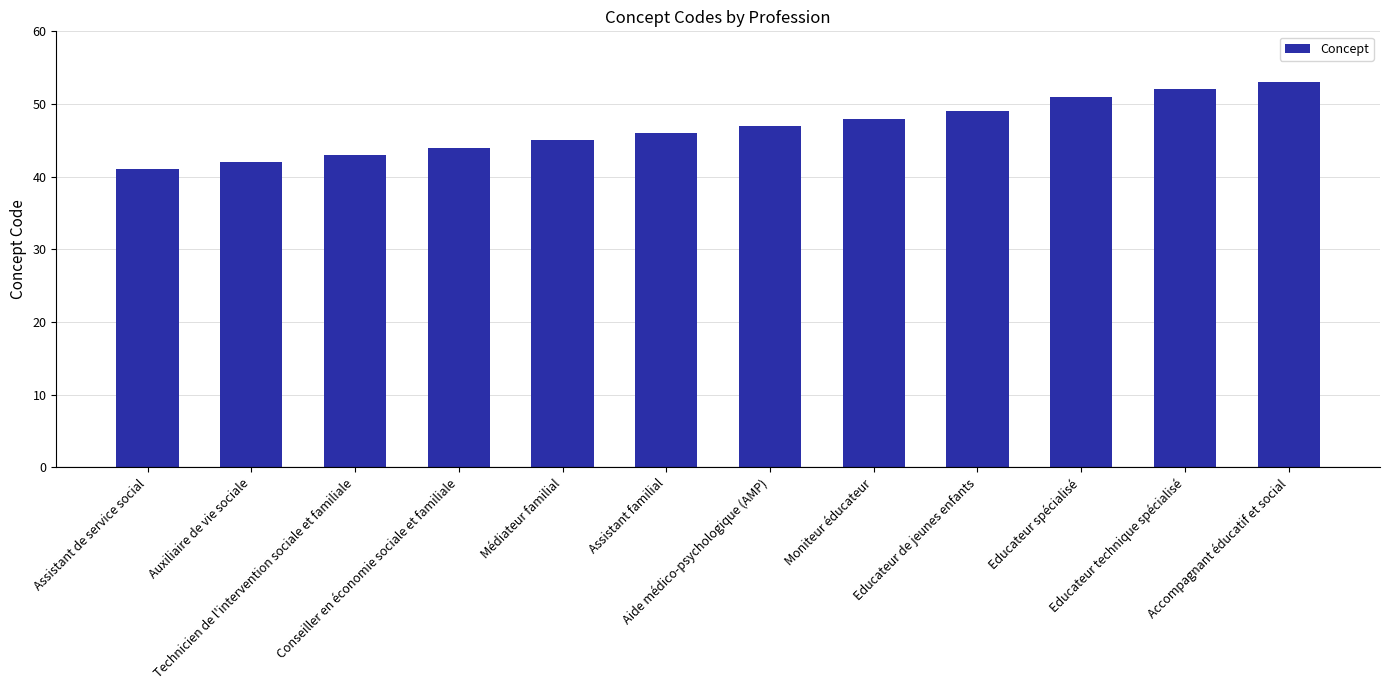

What is the minimum value shown in the chart?

41